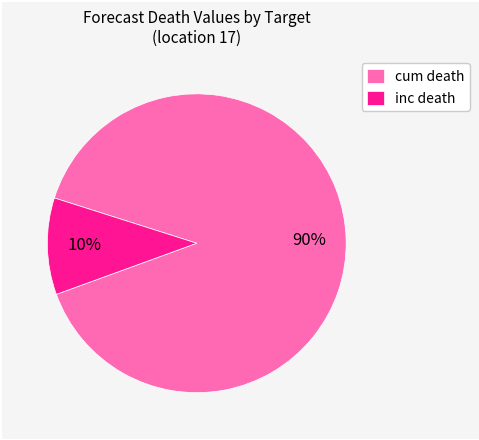

What is the largest slice in the pie chart?

cum death